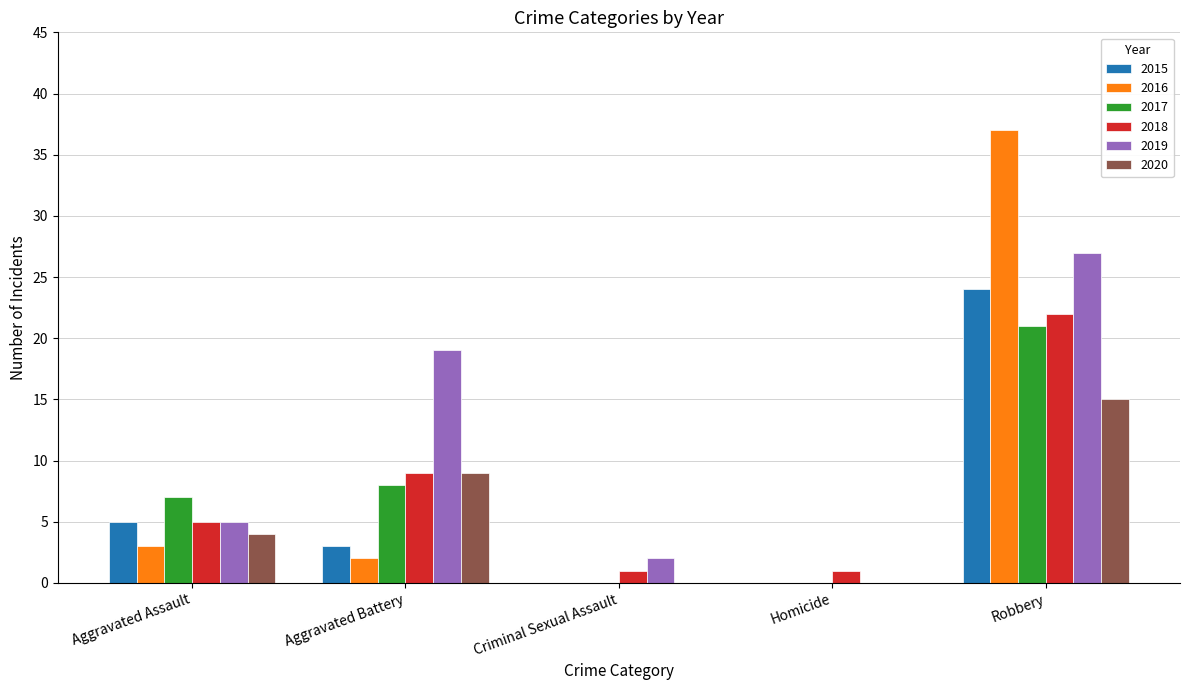

The value of 2019 at Aggravated Assault is 5. True or false?

True